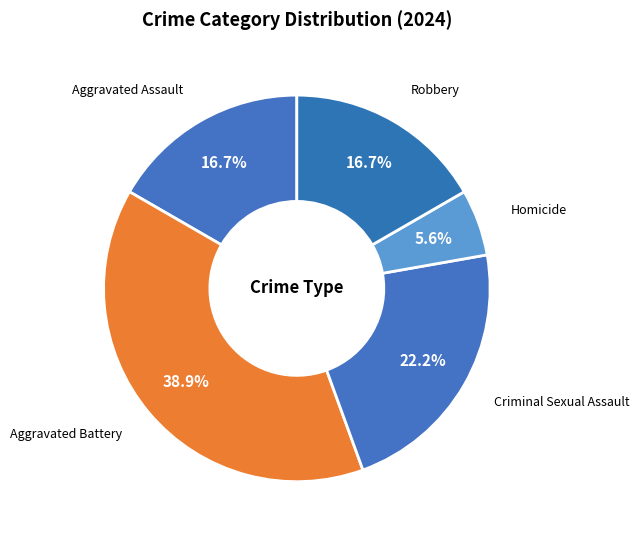

How many segments does this pie chart have?

5